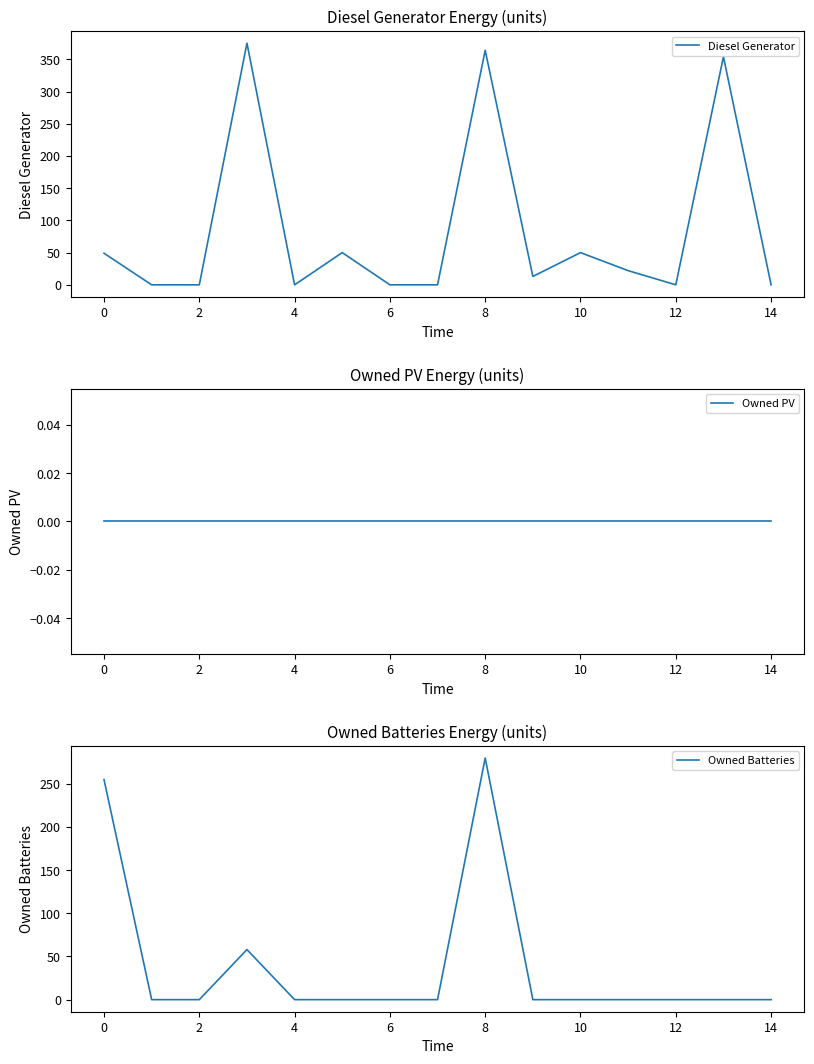

The Diesel Generator series shows 23 at 10. True or false?

False